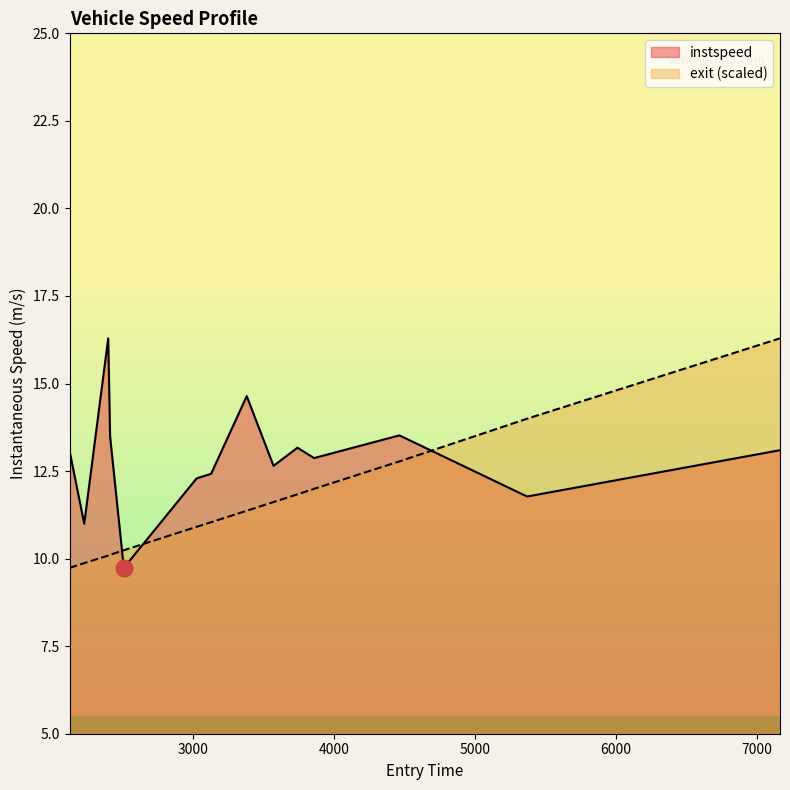

The instspeed series shows 12.3 at 3022.6039528487577. True or false?

True